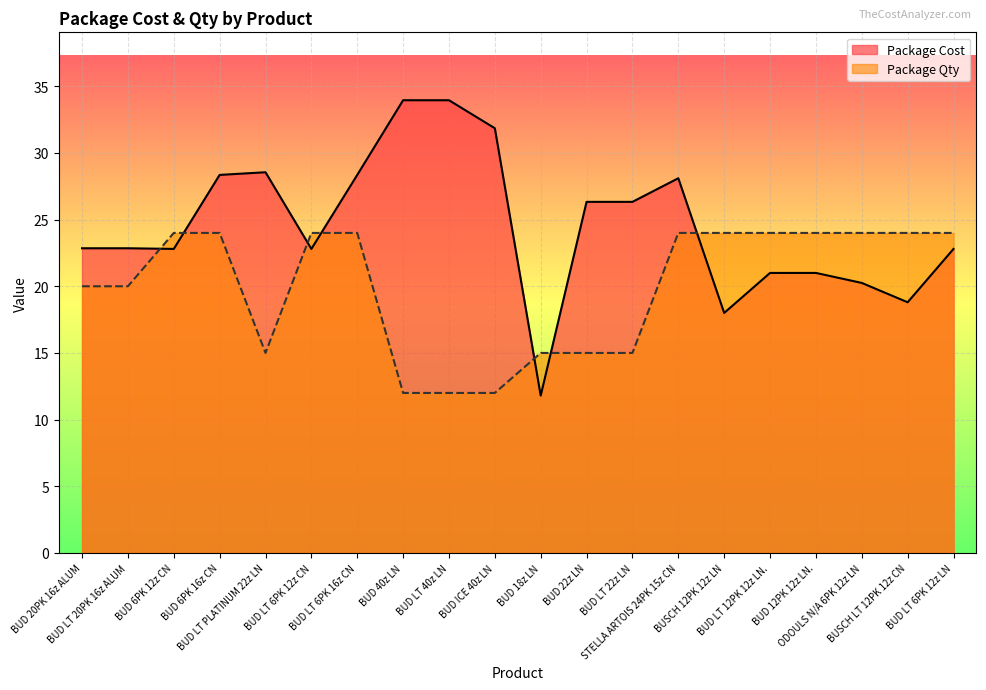

At which category is the sum across all series the highest?

BUD 6PK 16z CN